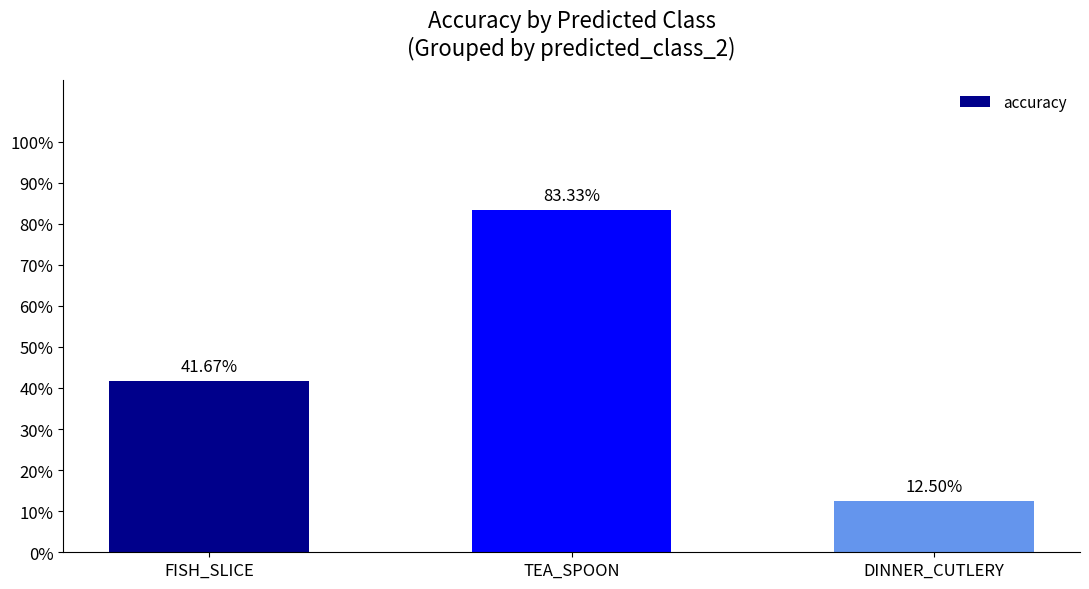

What is the approximate value at FISH_SLICE?

0.4